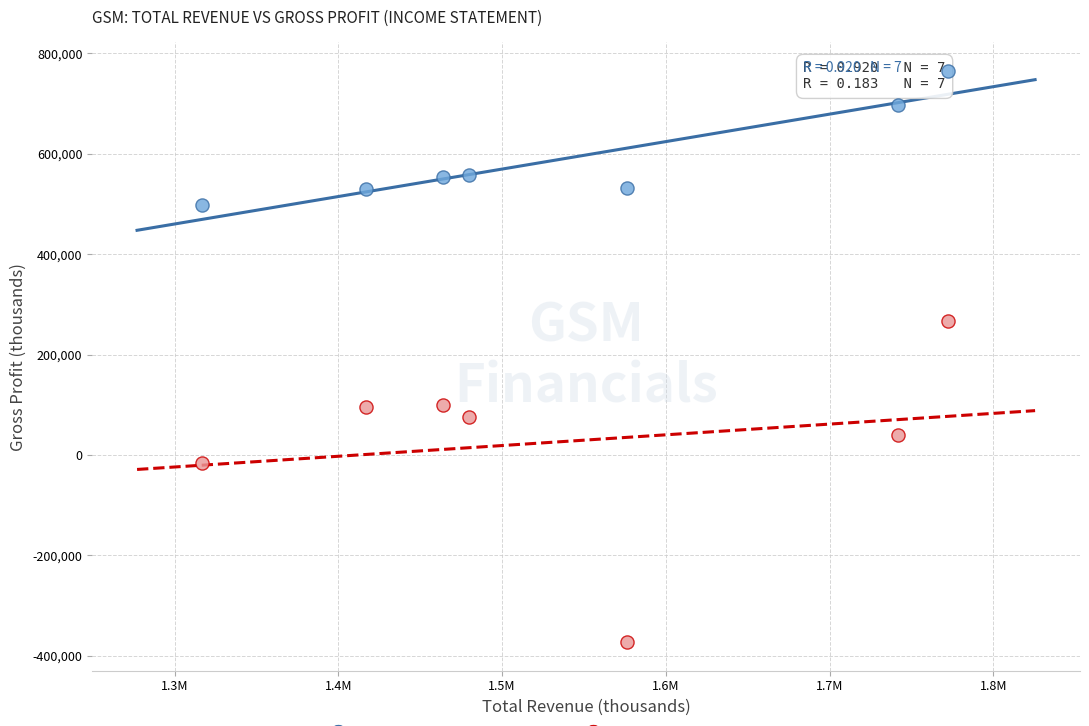

Across all data points, what is the range of X values (max minus min)?

455700